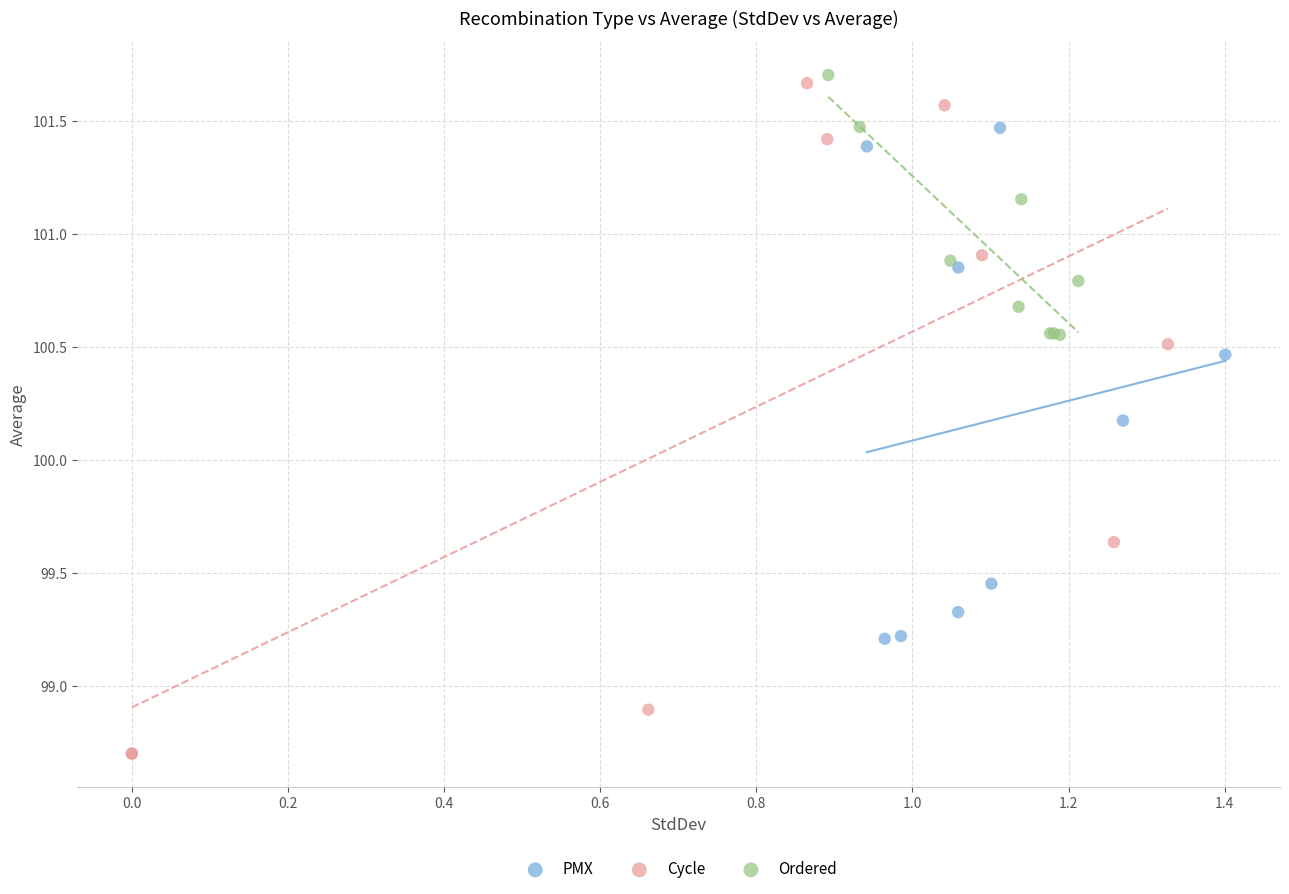

Which series reaches the maximum Y coordinate?

Ordered